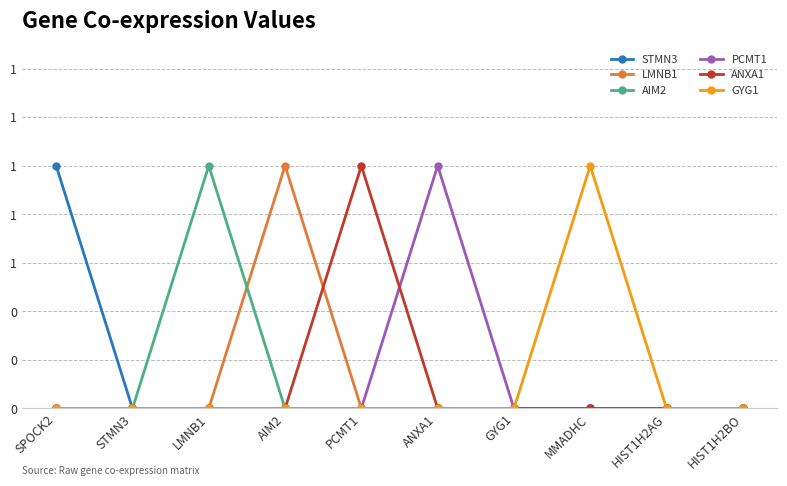

Is this an area chart (filled region under the line)?

No